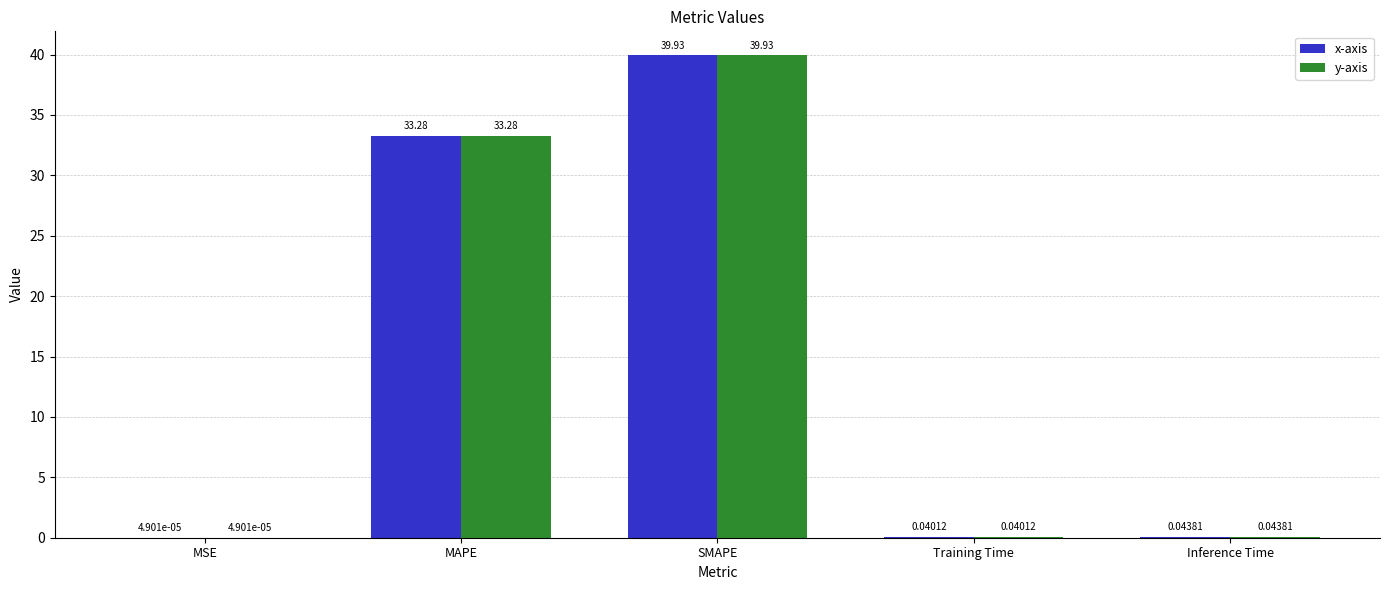

Is the value of y-axis at MAPE greater than the value of x-axis at MSE?

Yes